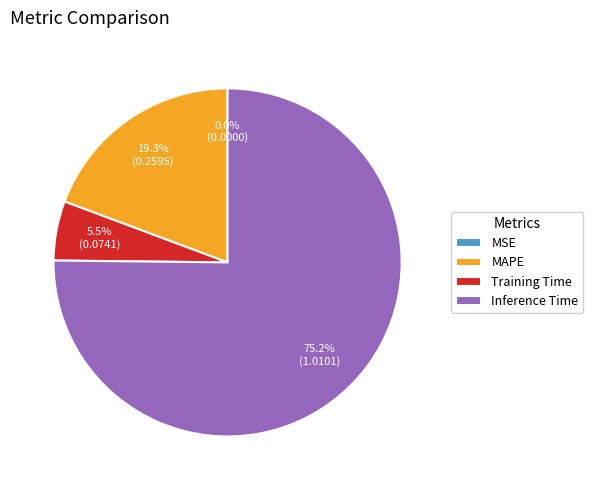

What is the largest slice in the pie chart?

Inference Time